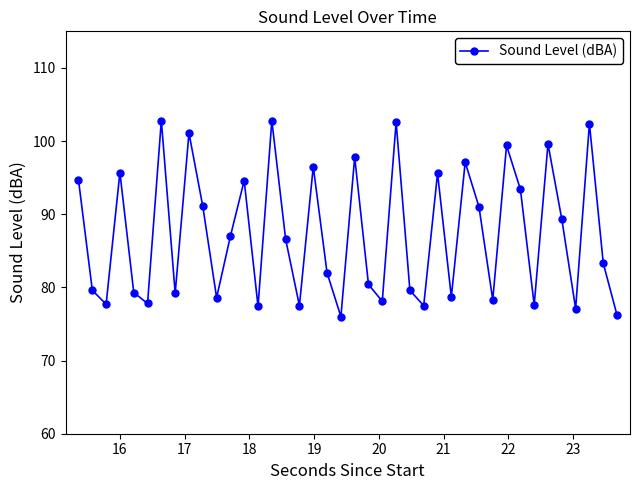

What is the minimum value shown in the chart?

76.0